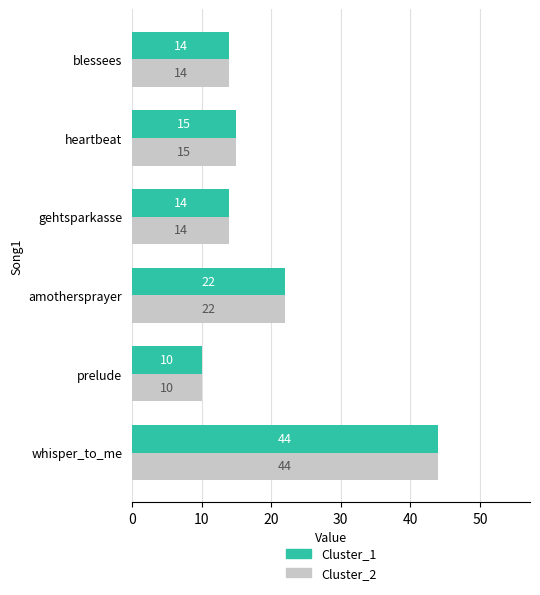

What is the difference between the maximum and minimum values in the Cluster_2 series?

34